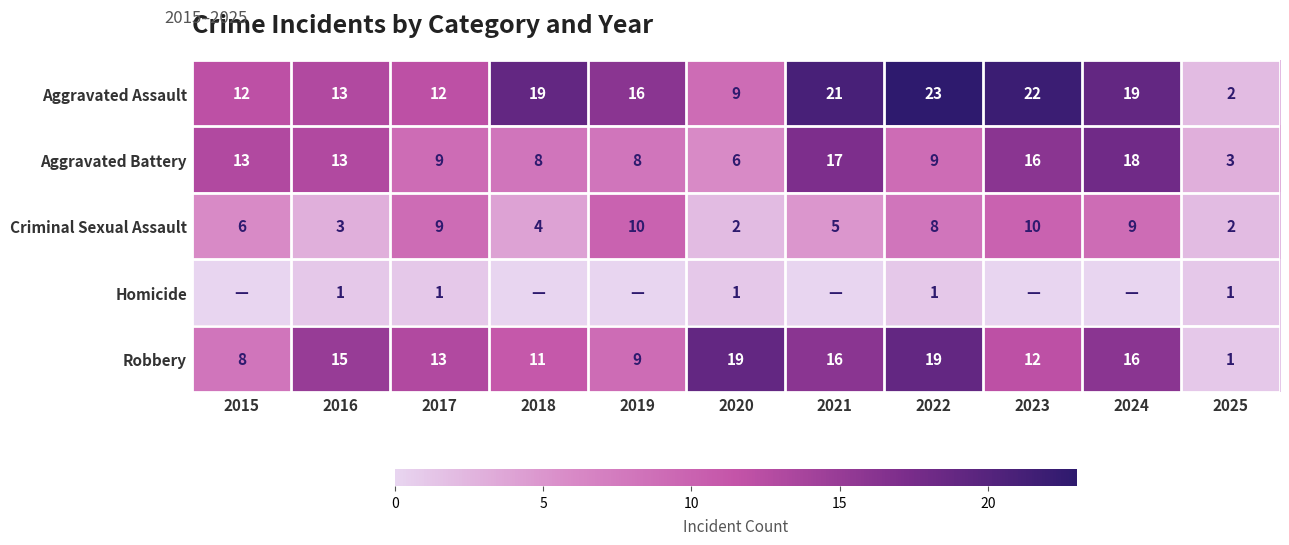

What is the difference between the highest and lowest values at 2019?

16